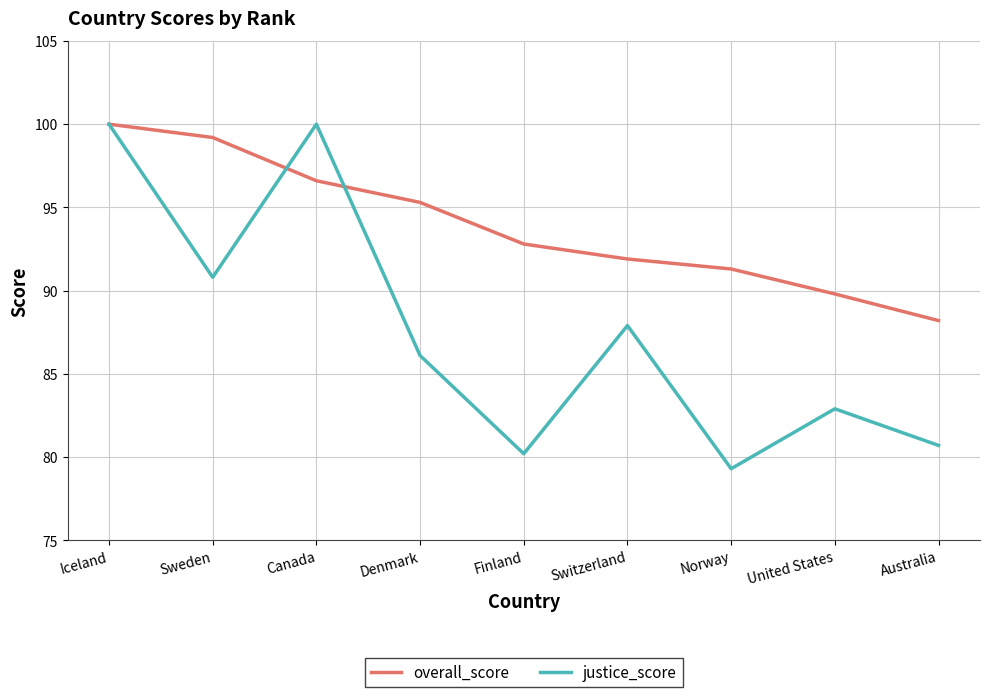

Between Sweden and Norway, which series saw the biggest shift?

justice_score